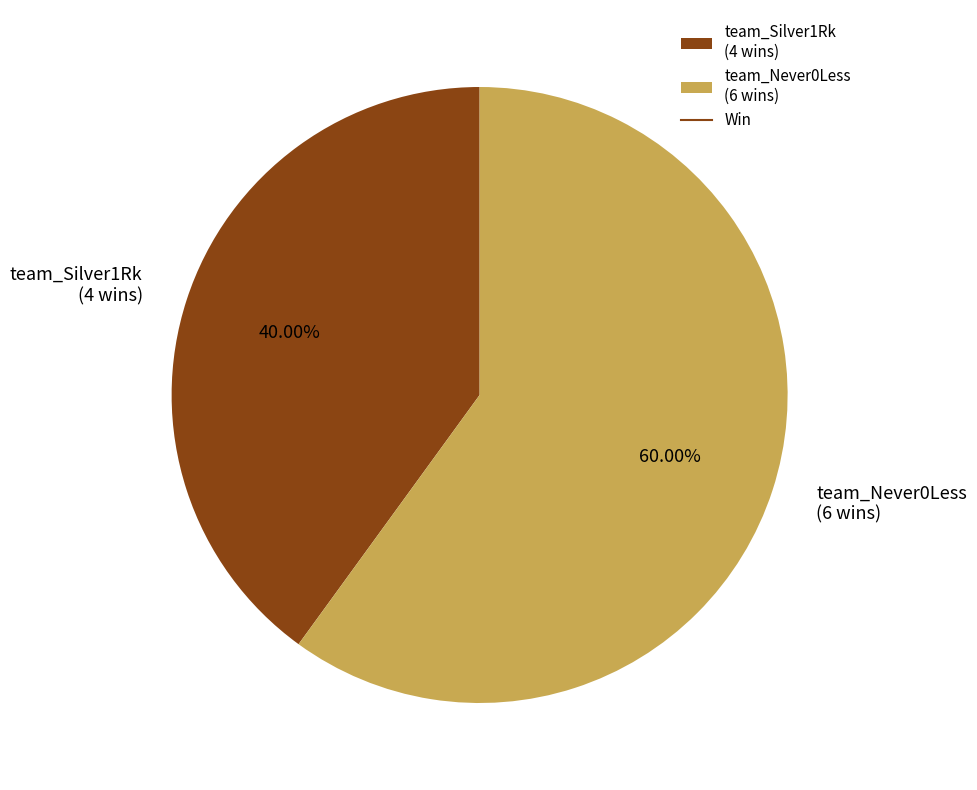

Which category has the smallest portion of the pie?

team_Silver1Rk